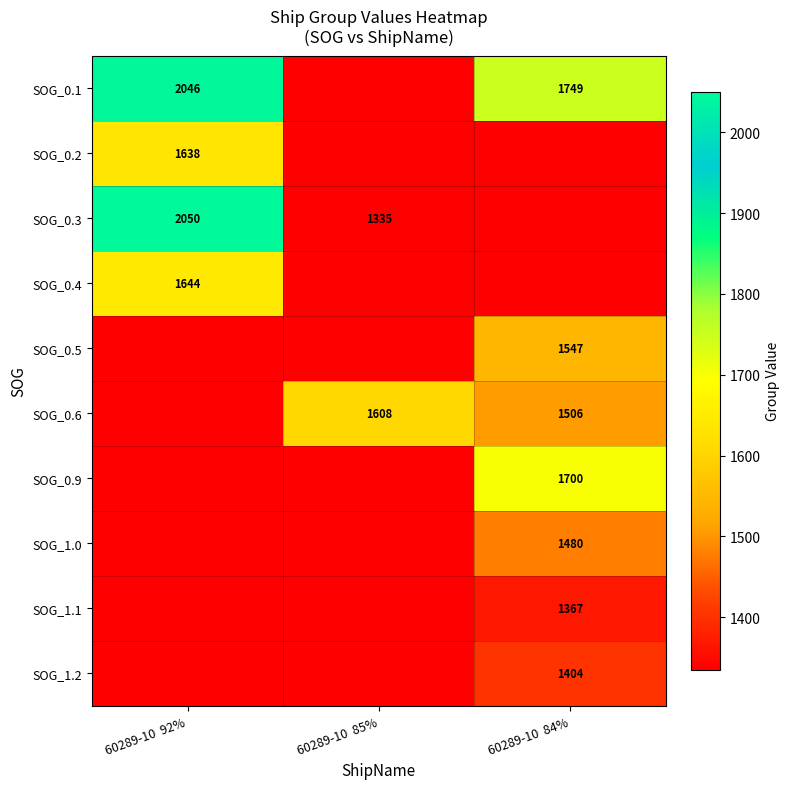

Between 60289-10  92% and 60289-10  85%, which is larger?

60289-10  92%